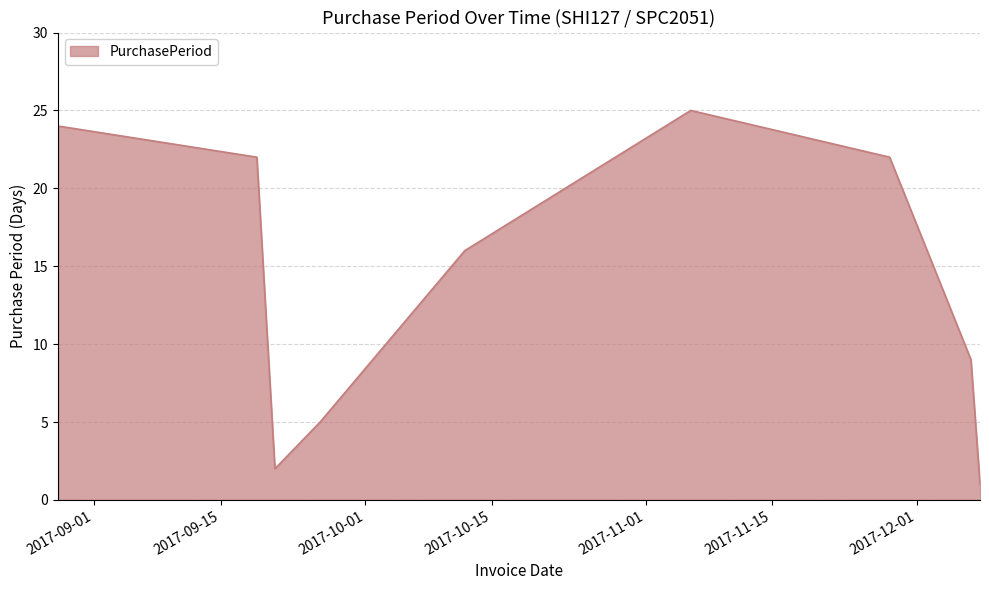

What is the difference between the maximum and minimum values?

24